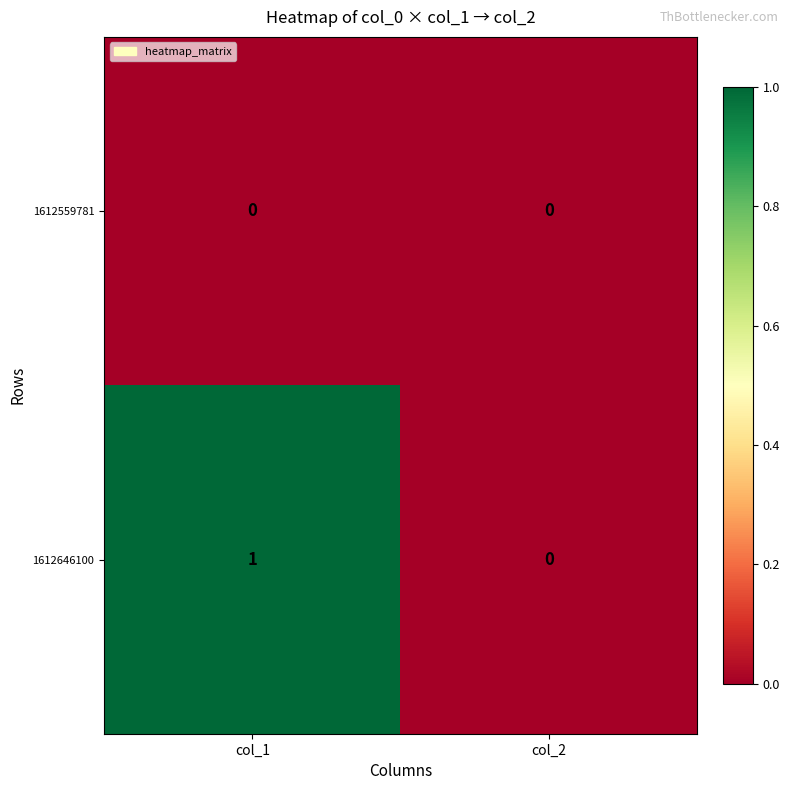

Rank the series by their average value, from highest to lowest.

1612646100, 1612559781